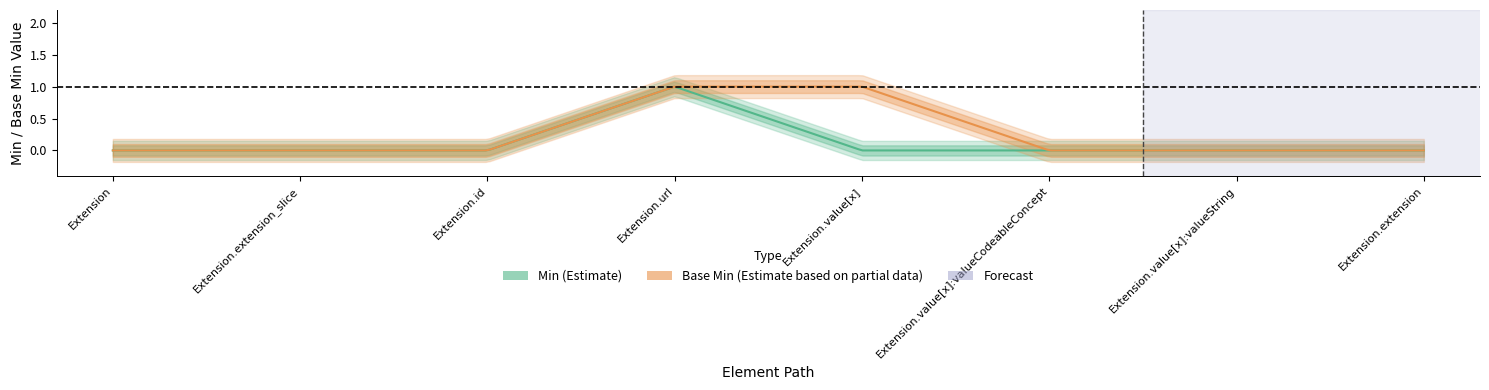

True or false: Base Min and Min cross at least once.

False